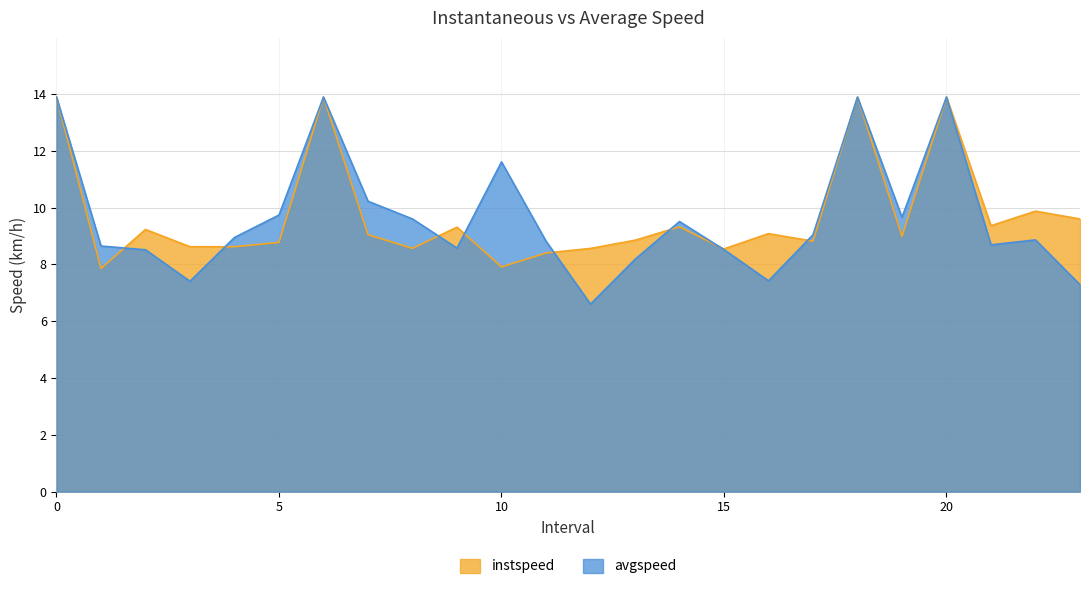

Reading left to right, what are all the values shown in this chart?

instspeed: 0=13.9	1.0=7.9	2.0=9.2	3.0=8.6	4.0=8.6	5.0=8.8	6=13.9	7.0=9.0	8.0=8.6	9.0=9.3	10.0=7.9	11.0=8.4	12.0=8.6	13.0=8.9	14.0=9.3	15.0=8.5	16.0=9.1	17.0=8.8	18=13.9	19.0=9.0	20=13.9	21.0=9.4	22.0=9.9	23.0=9.6
avgspeed: 0=13.9	1.0=8.6	2.0=8.5	3.0=7.4	4.0=8.9	5.0=9.7	6=13.9	7.0=10.2	8.0=9.6	9.0=8.6	10.0=11.6	11.0=8.8	12.0=6.6	13.0=8.2	14.0=9.5	15.0=8.5	16.0=7.4	17.0=9.0	18=13.9	19.0=9.7	20=13.9	21.0=8.7	22.0=8.9	23.0=7.3